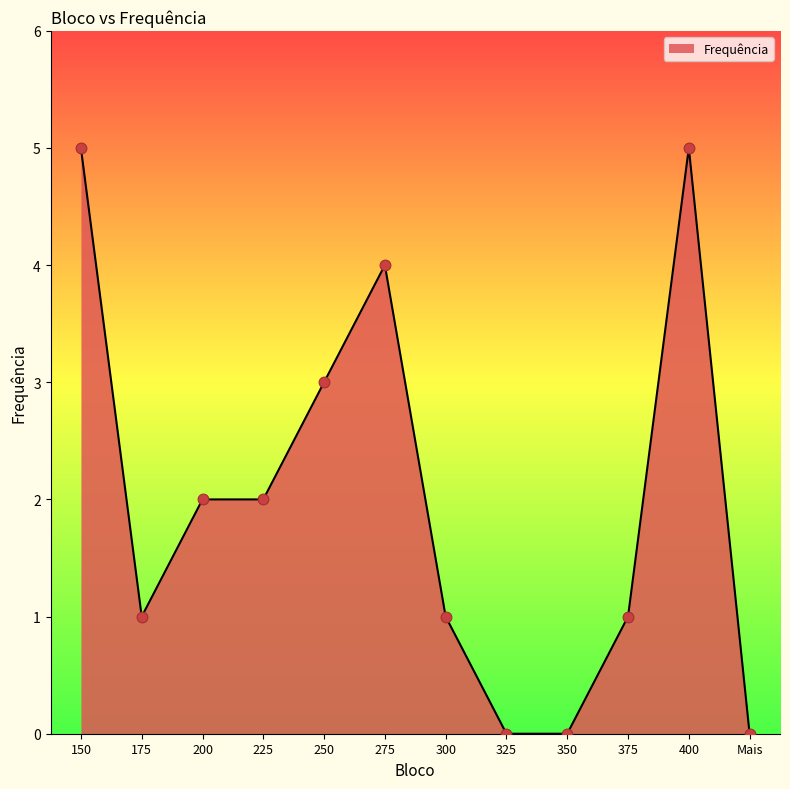

Which has a higher value, 275 or 175?

275